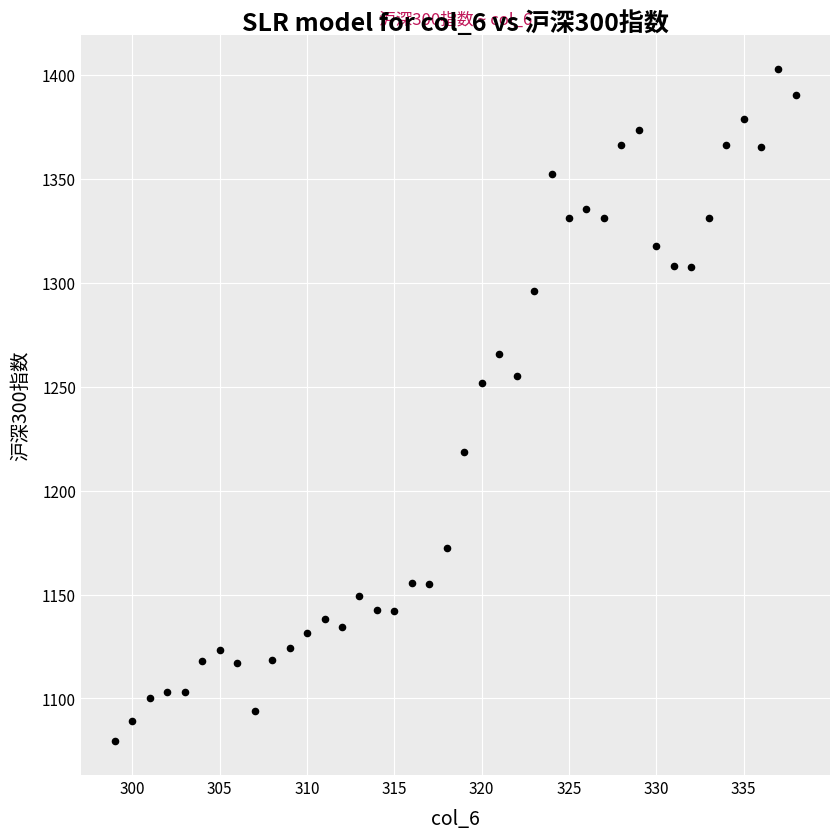

What is the range of X values (max minus min)?

39.0